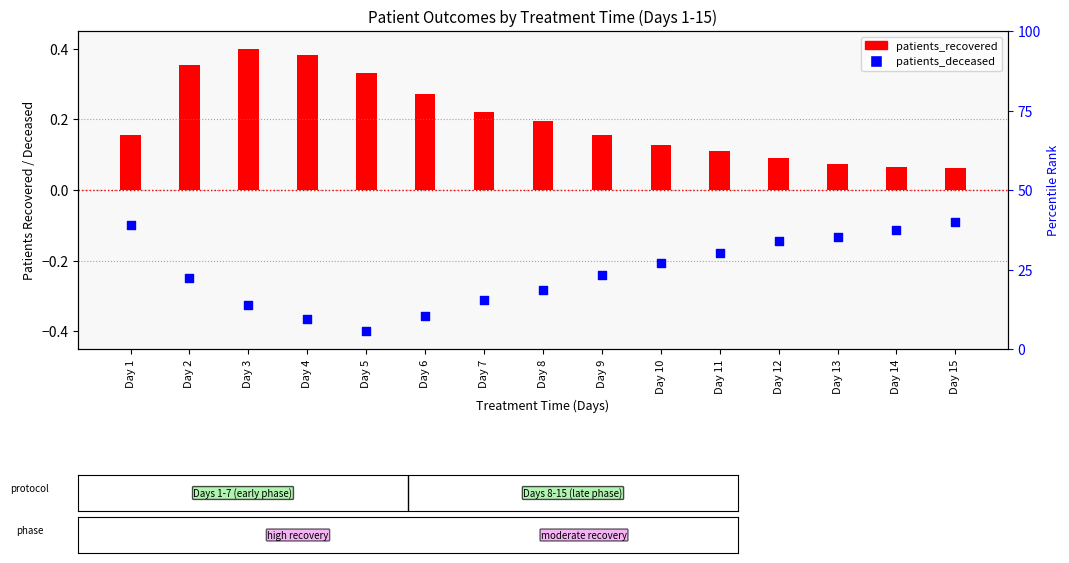

Which series has the widest spread of Y values?

patients_recovered